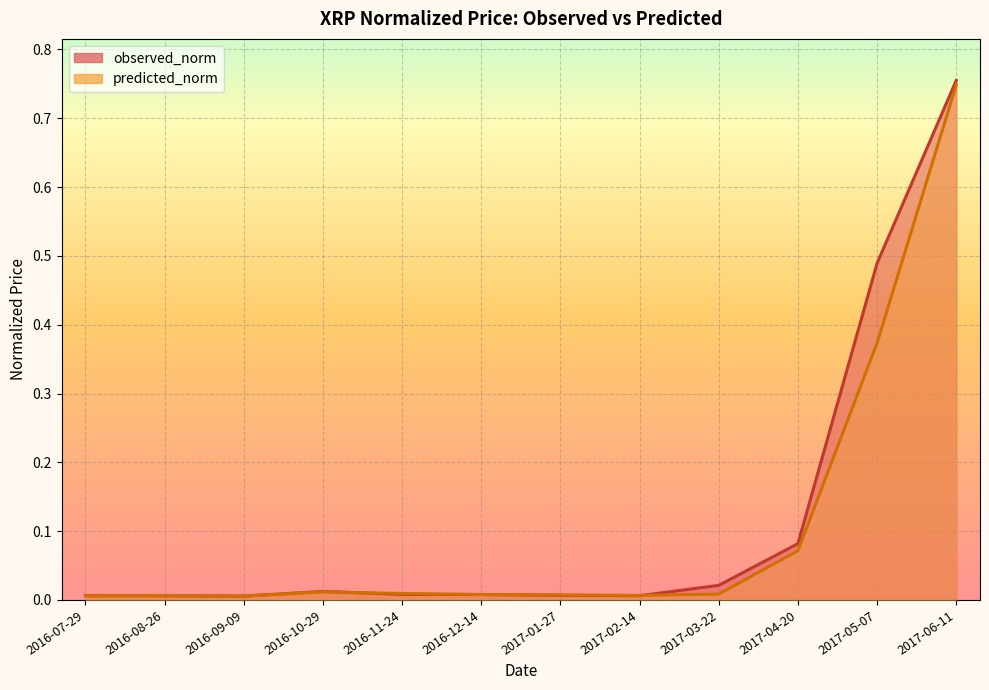

What is the label of the 12th point from the left?

2017-06-11